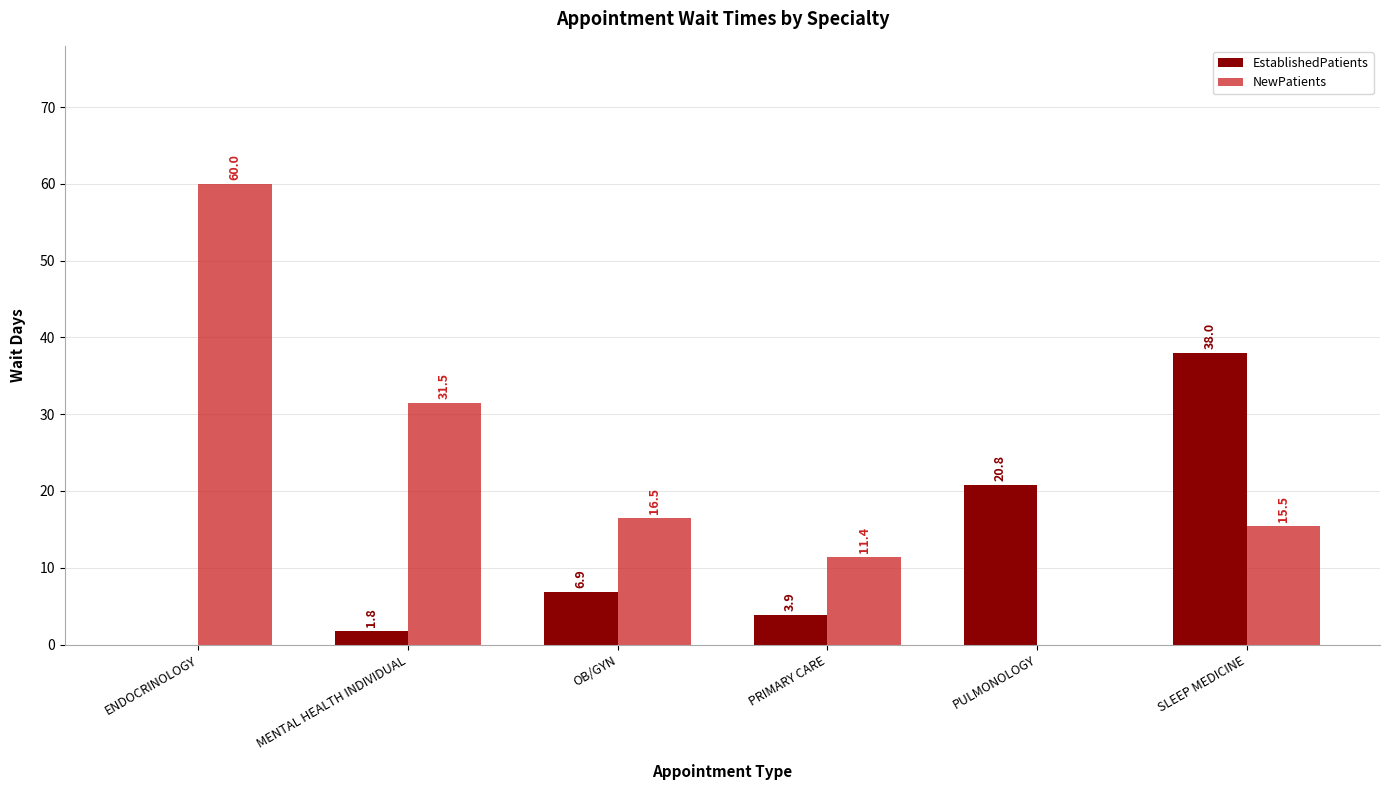

Reading left to right, what are all the values shown in this chart?

EstablishedPatients: ENDOCRINOLOGY=0.0	MENTAL HEALTH INDIVIDUAL=1.8	OB/GYN=6.9	PRIMARY CARE=3.9	PULMONOLOGY=20.8	SLEEP MEDICINE=38.0
NewPatients: ENDOCRINOLOGY=60.0	MENTAL HEALTH INDIVIDUAL=31.5	OB/GYN=16.5	PRIMARY CARE=11.4	PULMONOLOGY=0.0	SLEEP MEDICINE=15.5